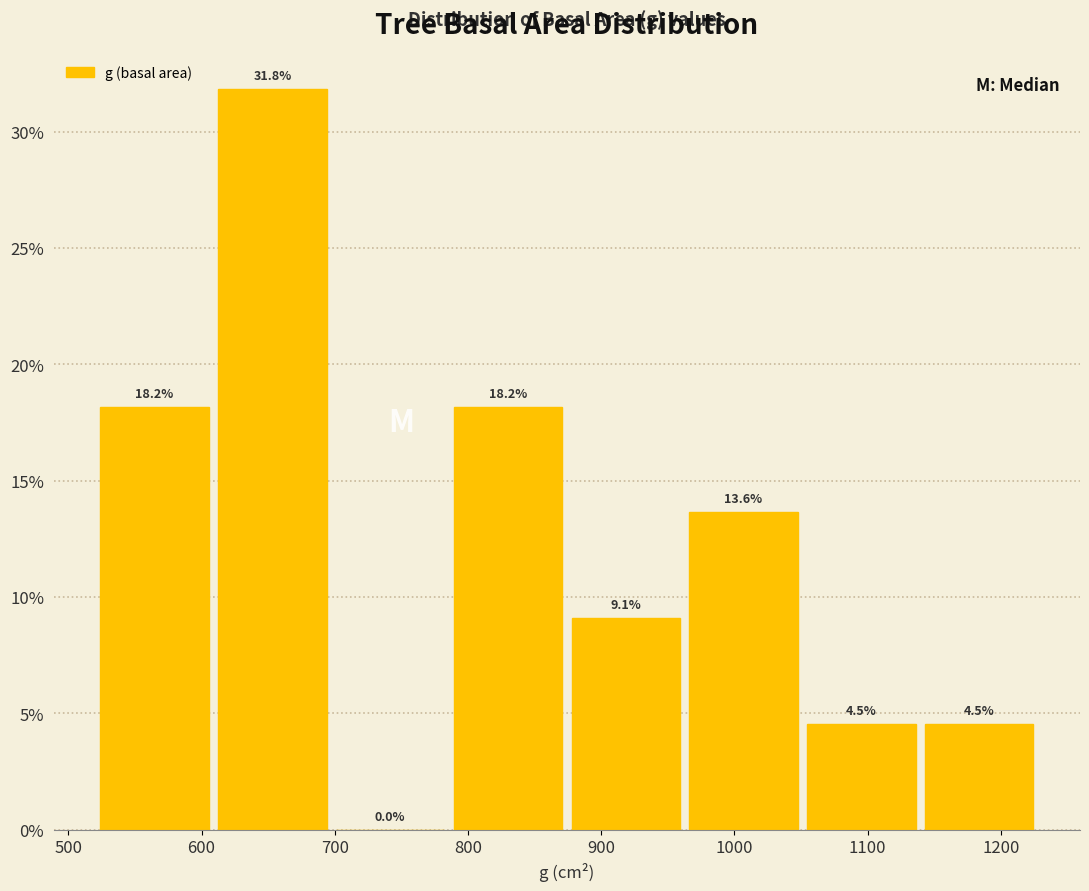

Over which range of the x-axis is the bar tallest?

610 to 700